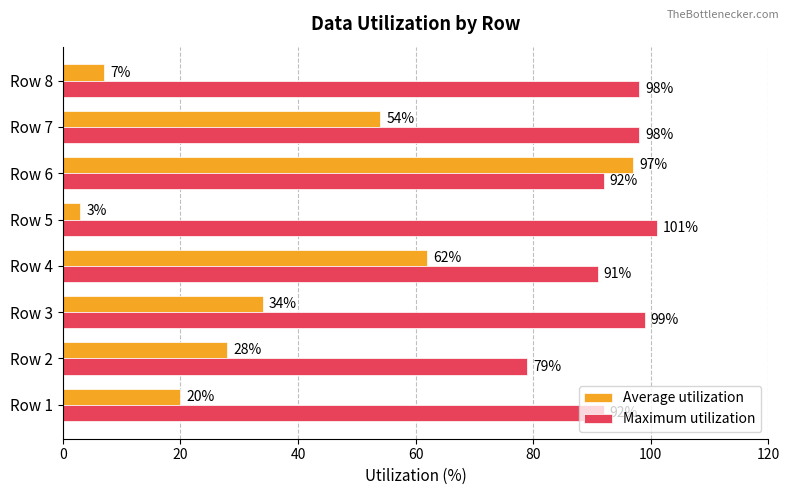

Is it true that Average utilization equals 26 at Row 7?

False